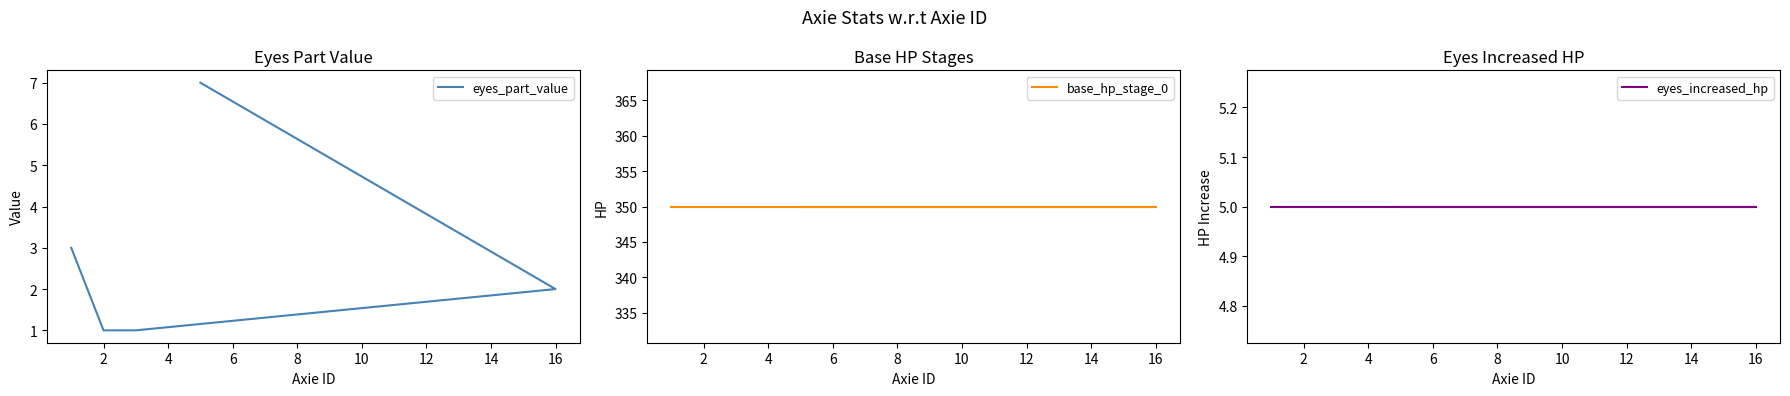

What is the average value of the eyes_increased_hp series?

5